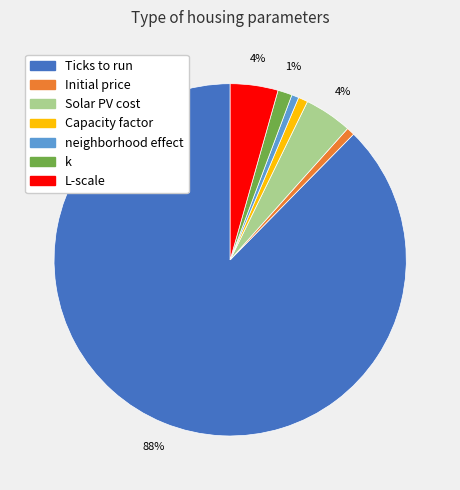

To the nearest percent, what percentage of the pie is k?

1%